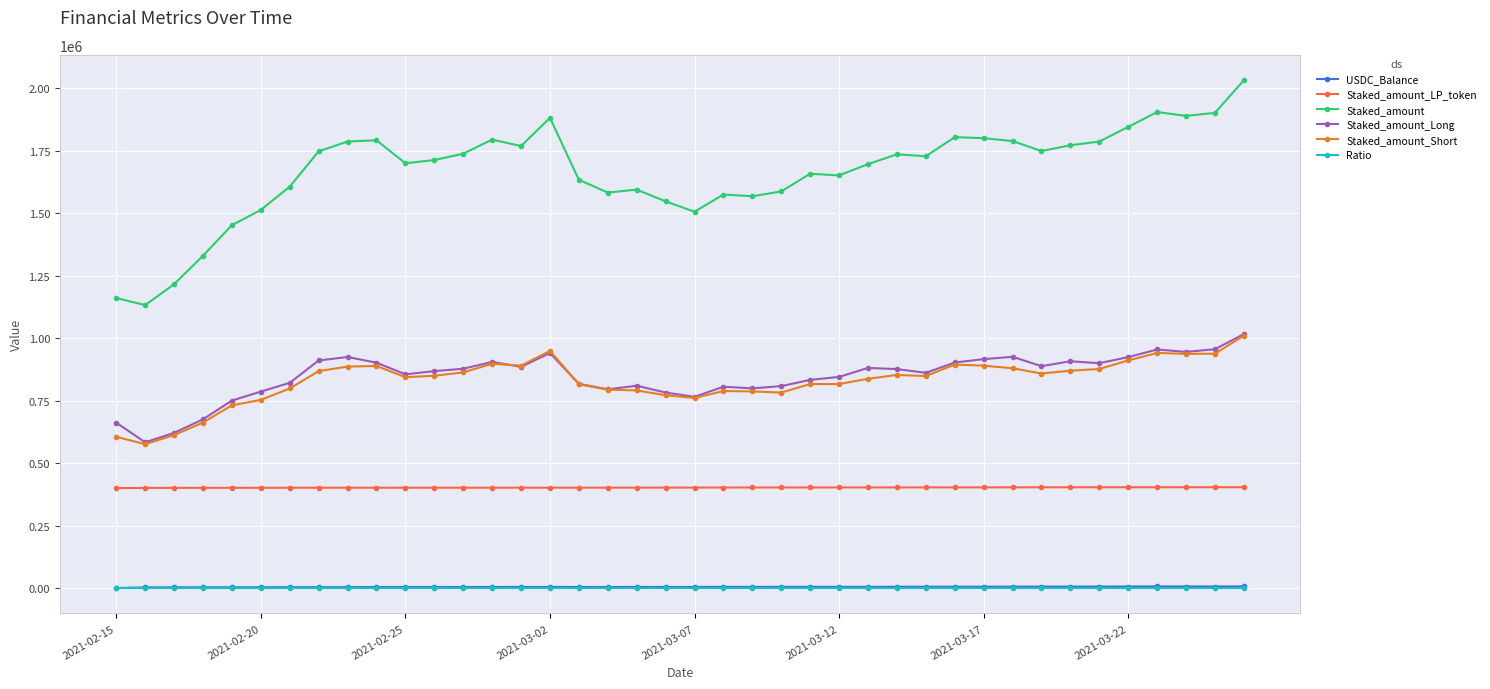

What is the minimum value for Staked_amount_LP_token?

400000.0